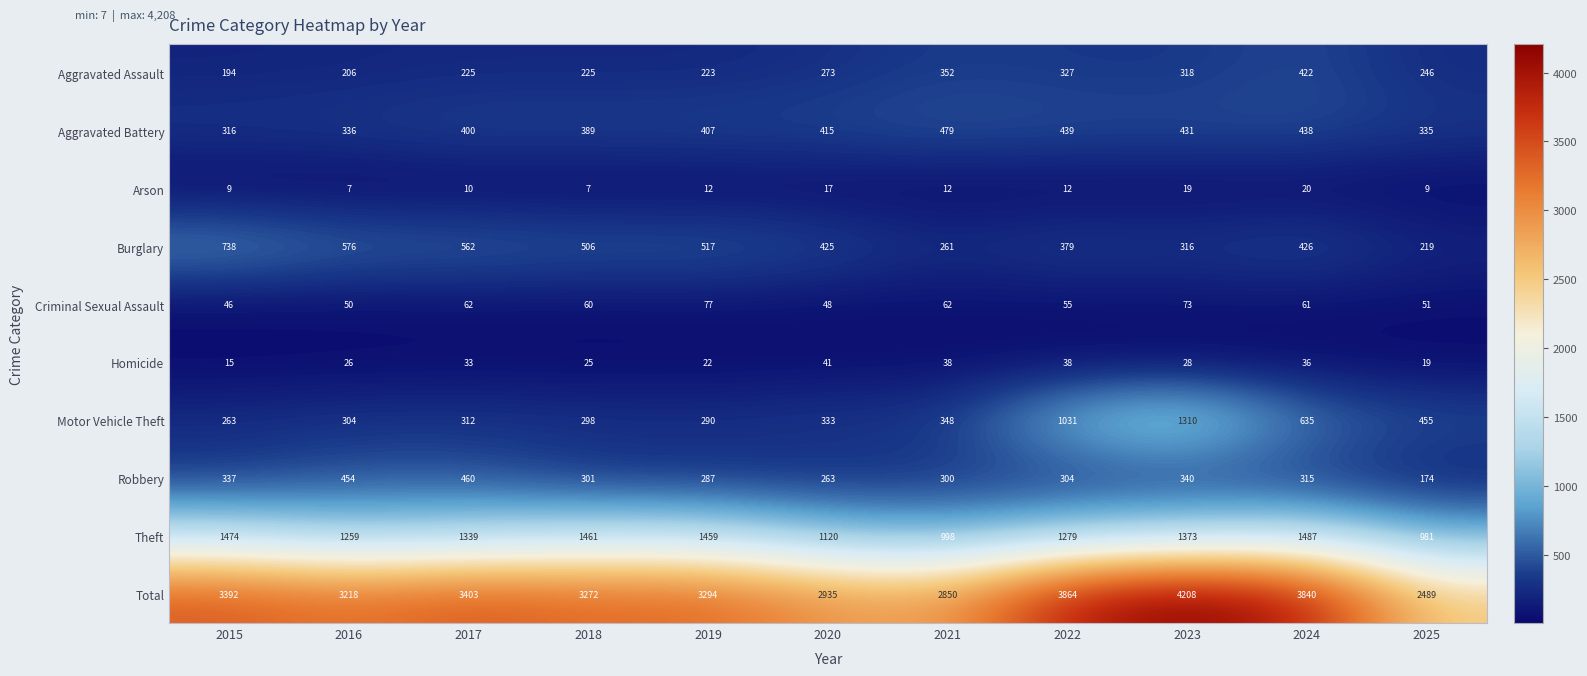

How many values in the Criminal Sexual Assault series are below 60?

5